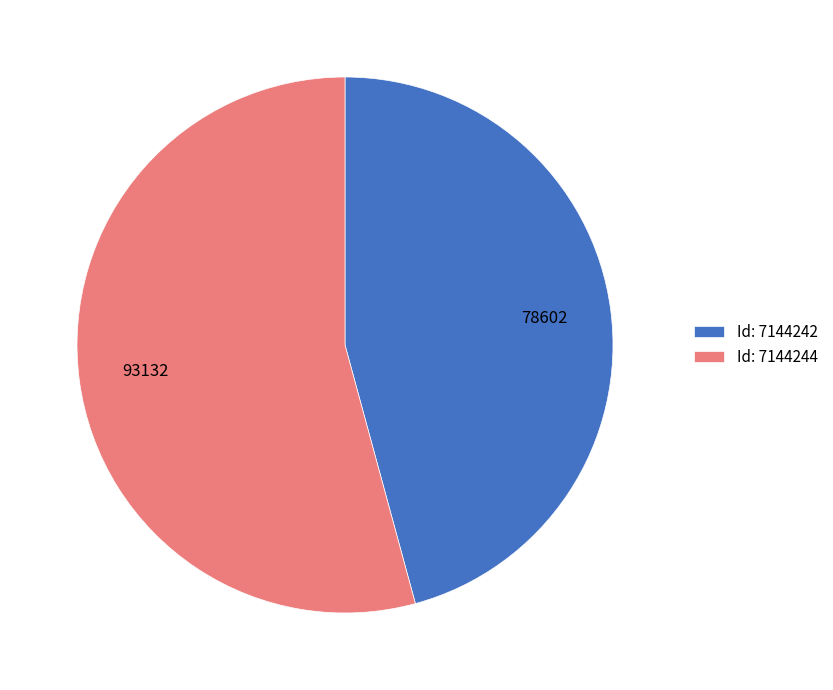

The Id: 7144242 slice represents 46% of the pie. True or false?

True